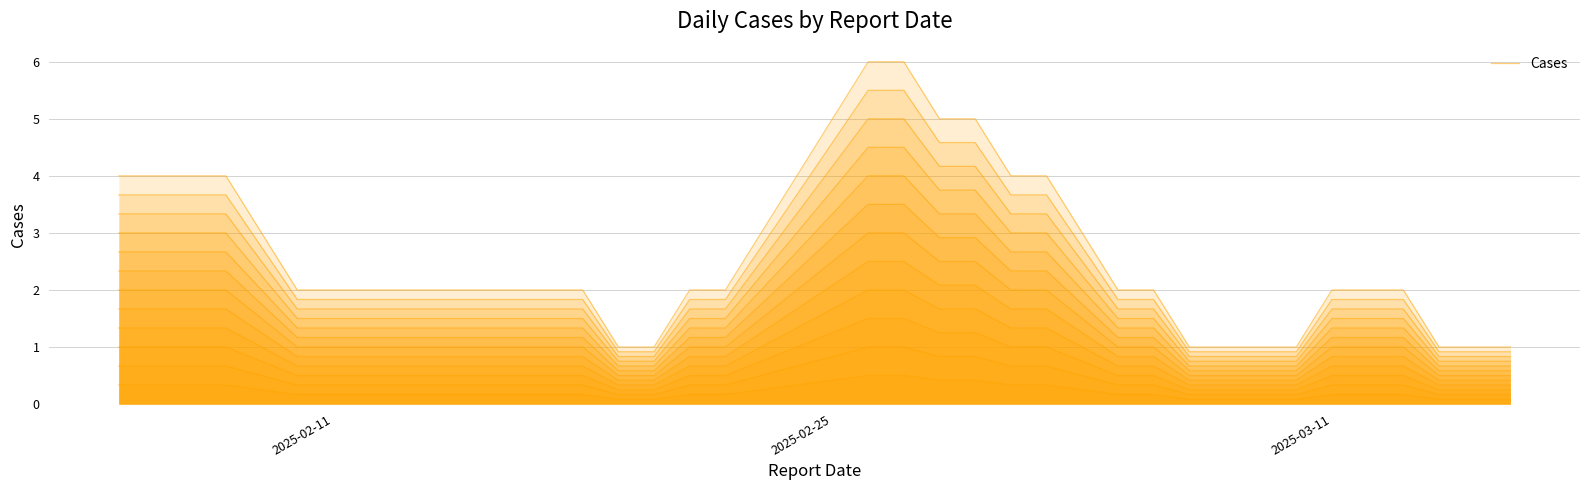

True or false: the data shows 1 at 7.

False